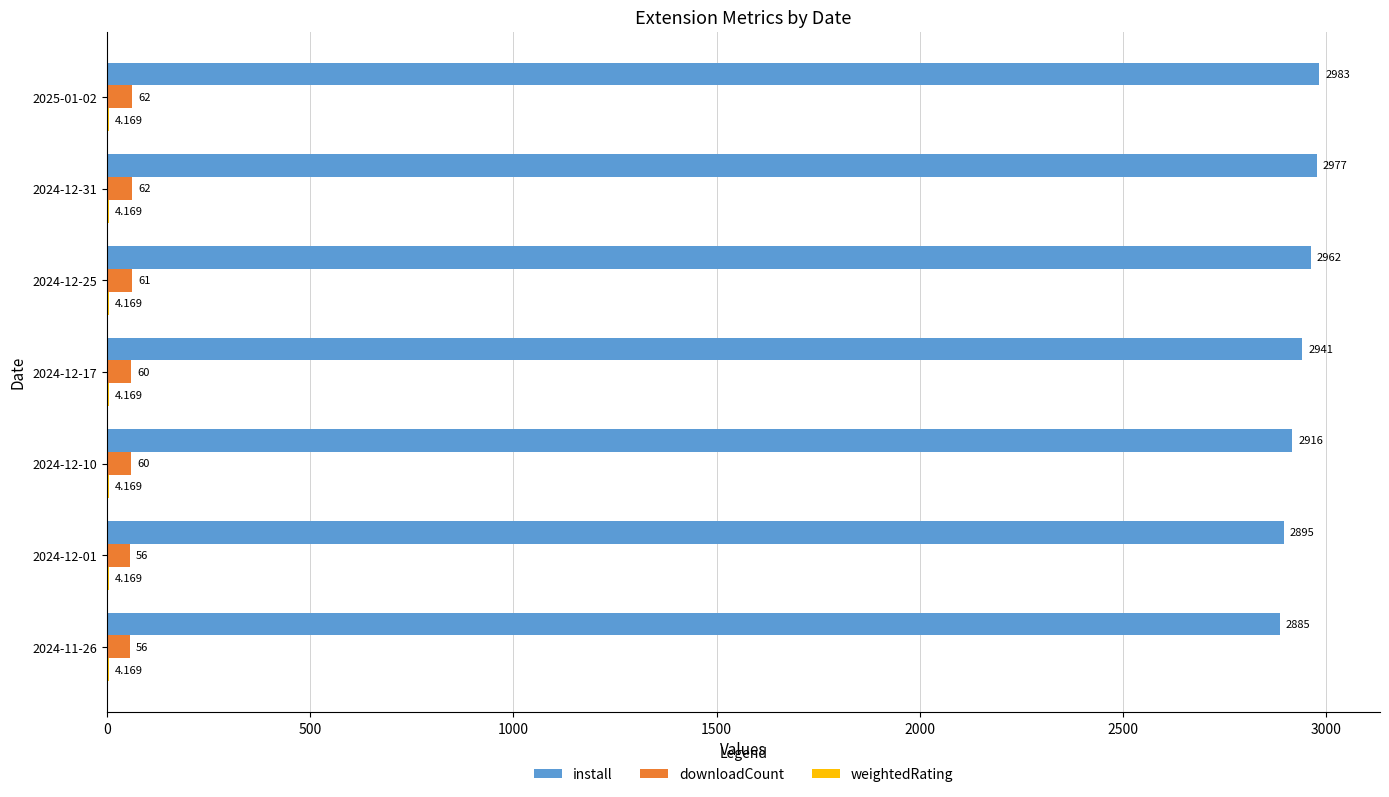

Which series has the largest total across all categories?

install